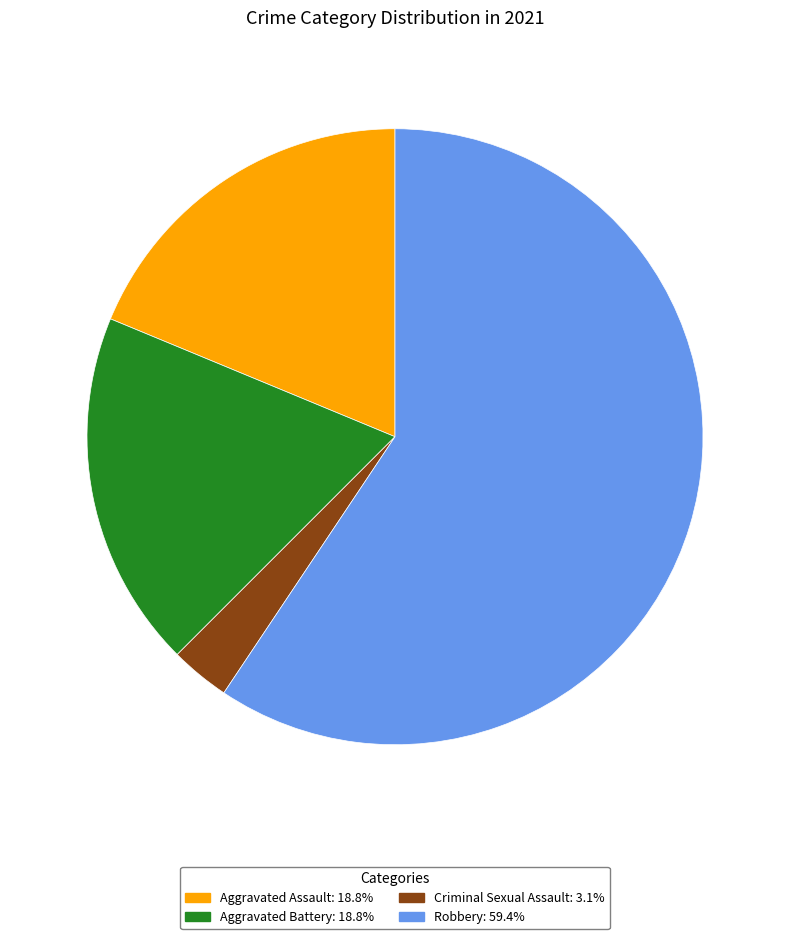

Is there any slice that represents more than half of the pie?

Yes